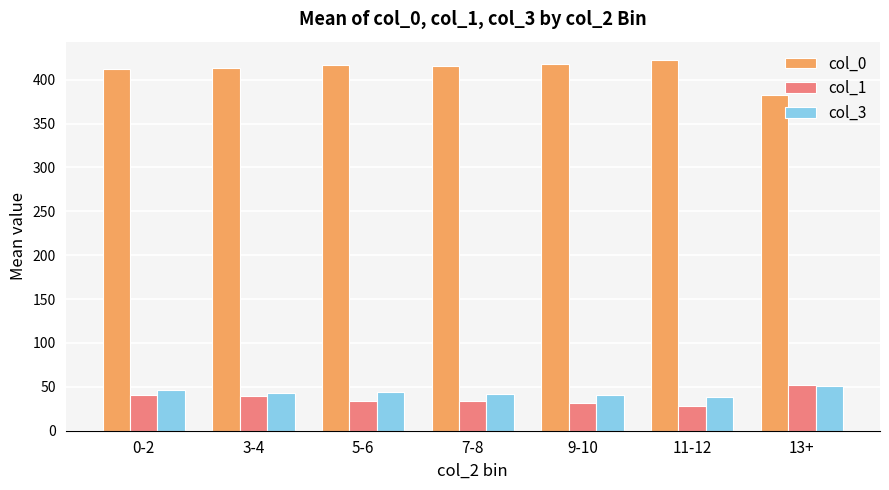

What is the value of the col_0 bar at the 4th from the left?

416.2